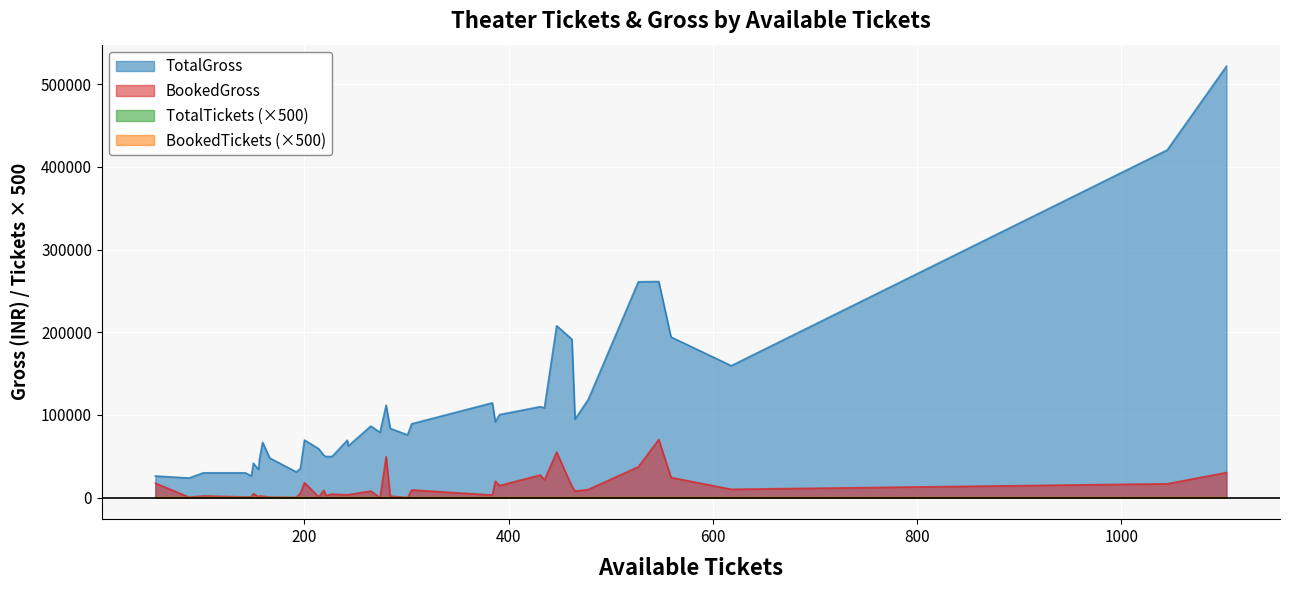

How many values in the AvailableTickets series exceed 274?

19